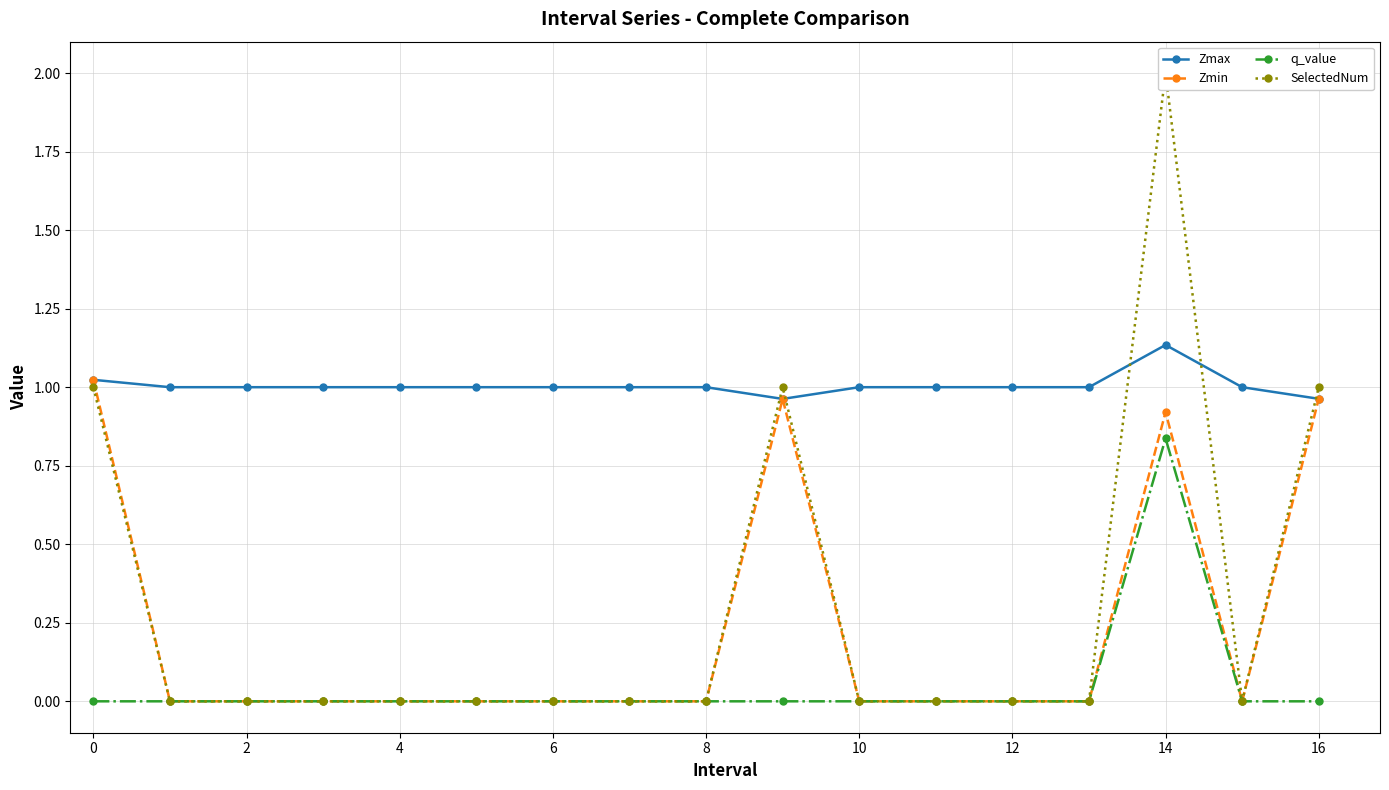

How many lines are shown in the chart?

4